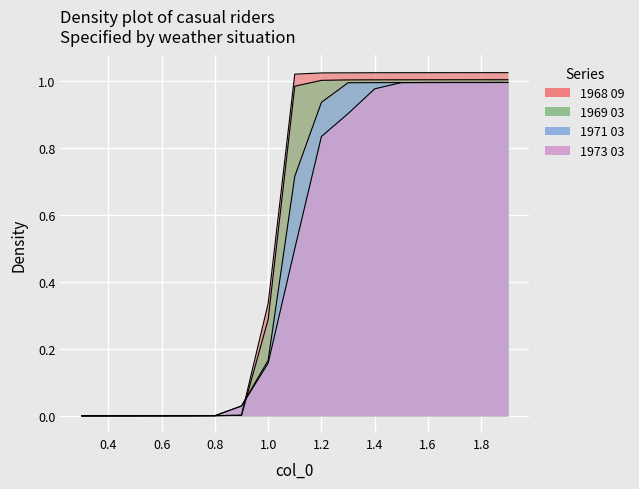

What is the highest value of the 1969 03 series?

1.0